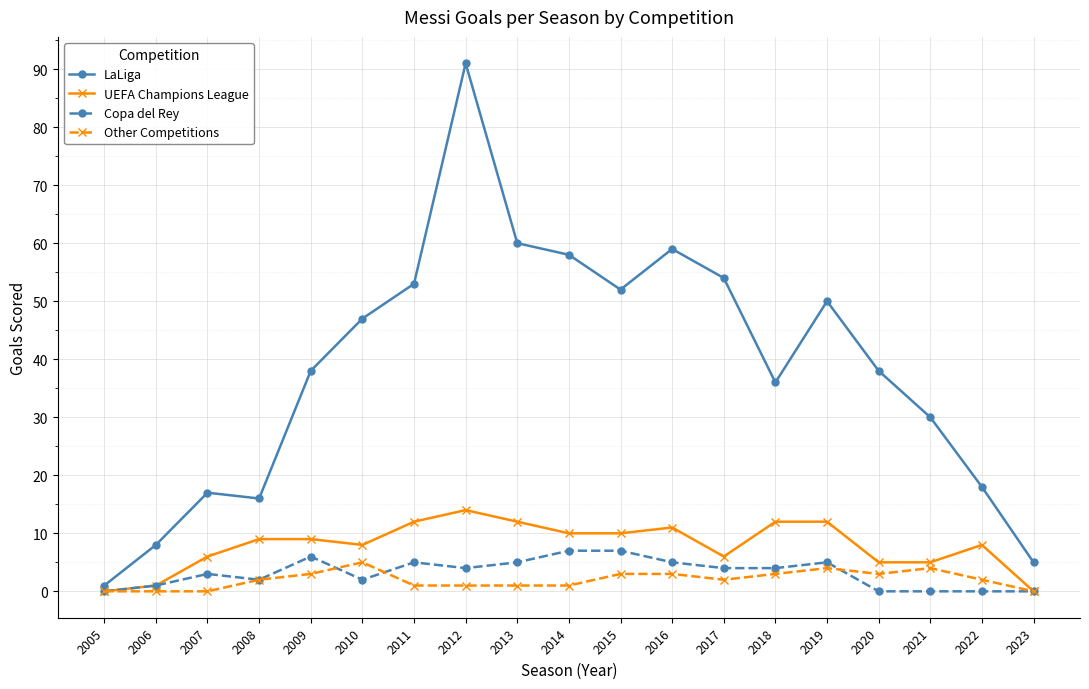

The value of Copa del Rey at 2015 is 2. True or false?

False